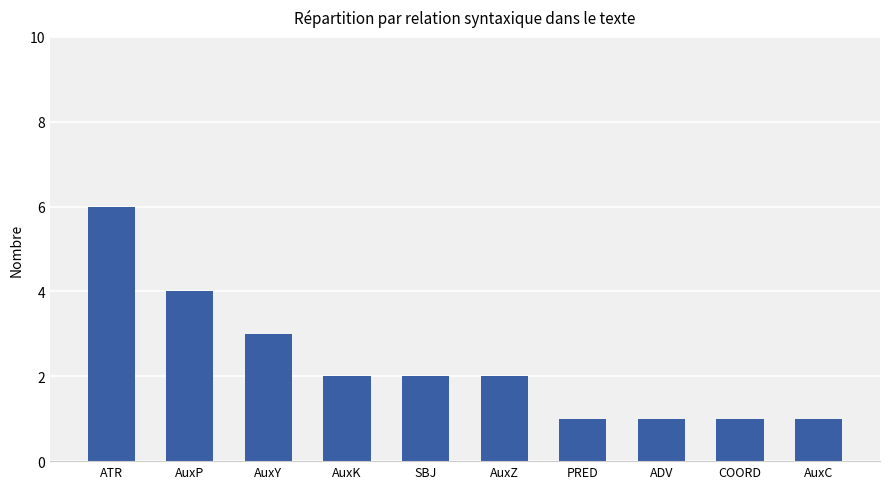

The chart shows a value of 1 at PRED. True or false?

True